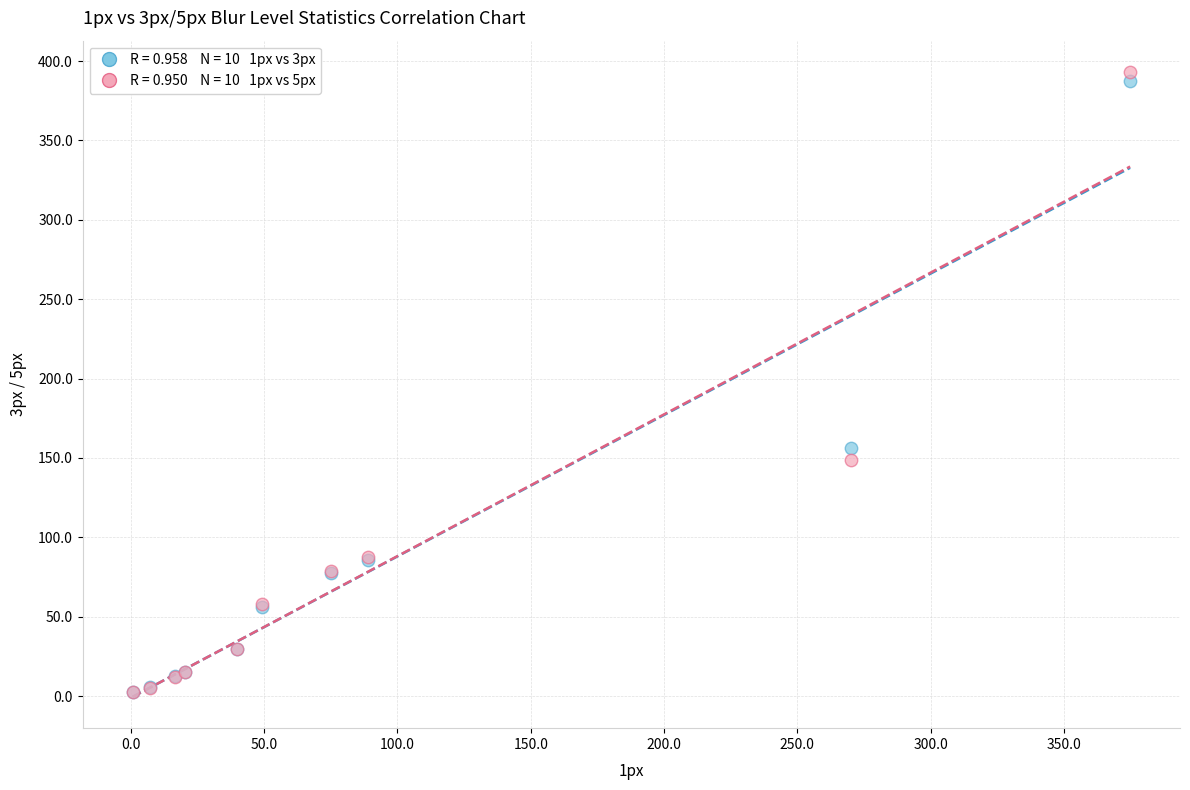

Across all series, what Y value is closest to 197?

156.5